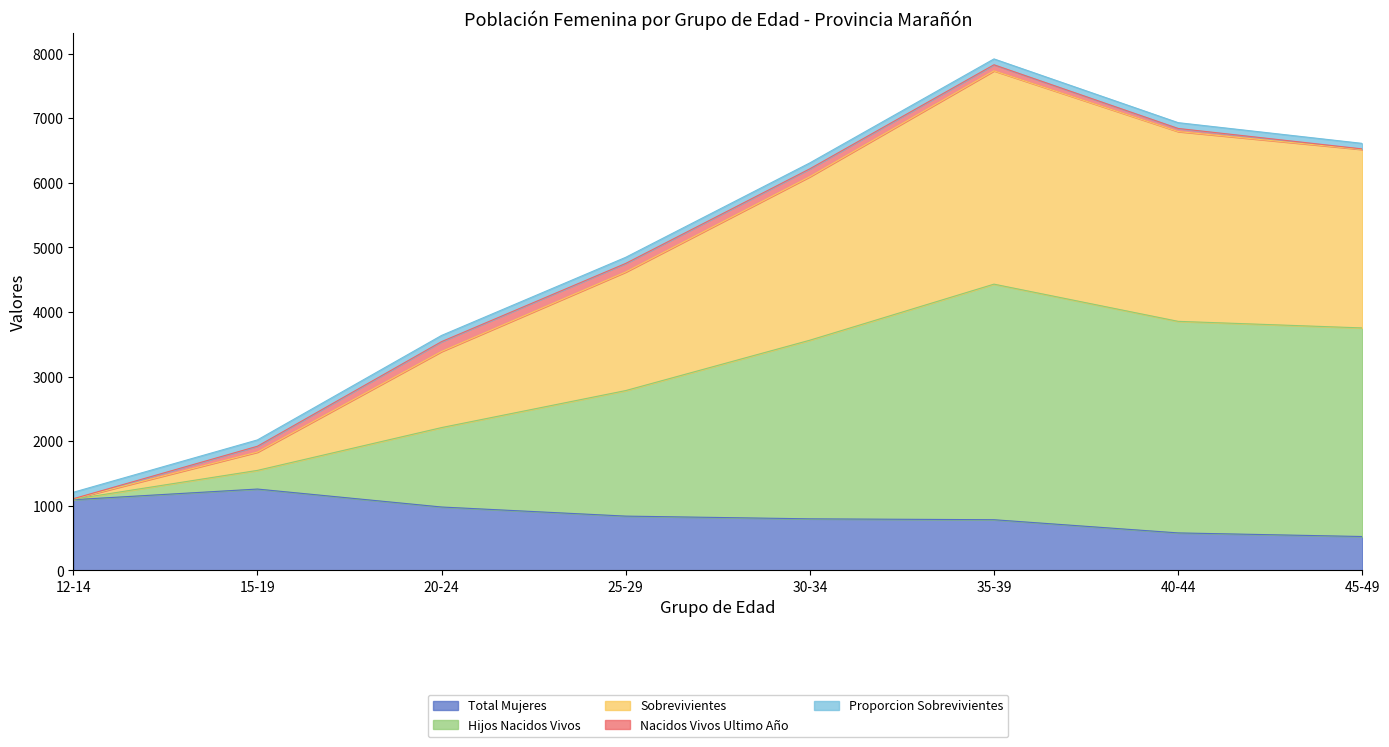

True or false: Total Mujeres has a value of 1149 at 25-29.

False